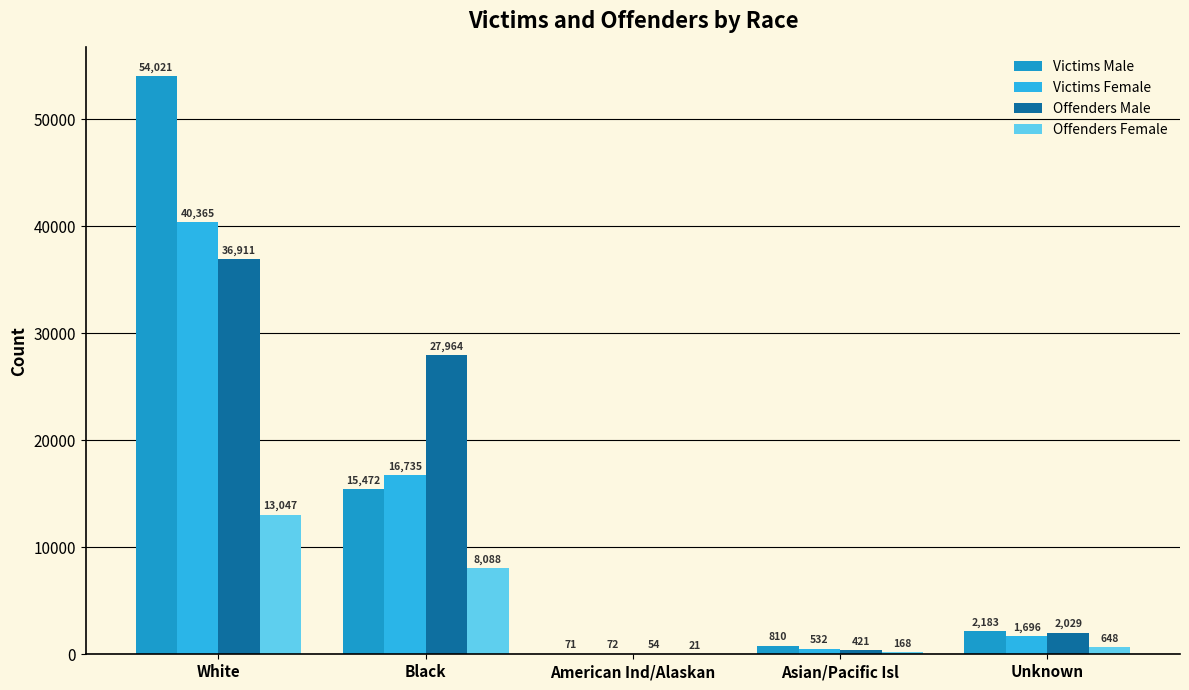

What is the total value across all series at Asian/Pacific Isl?

1931